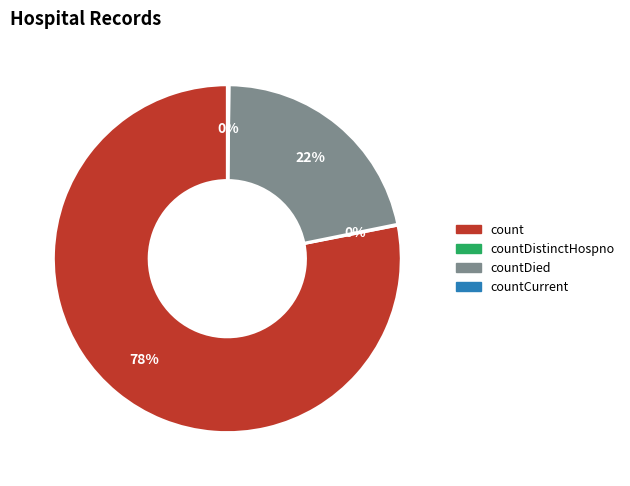

Is there a majority slice in this chart?

Yes